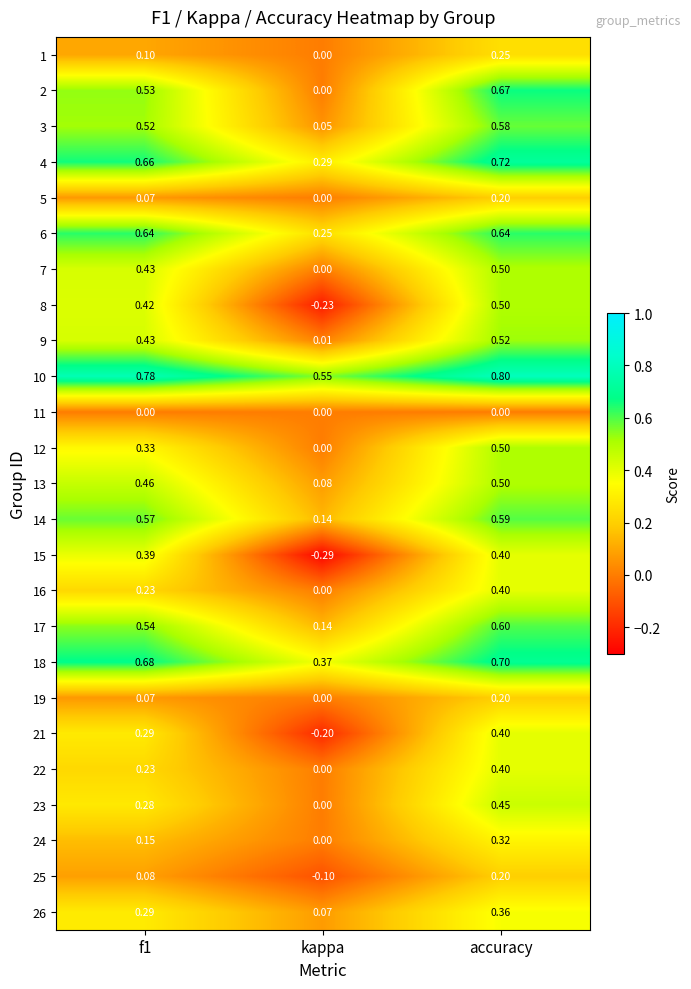

At which category is the sum across all series the highest?

accuracy